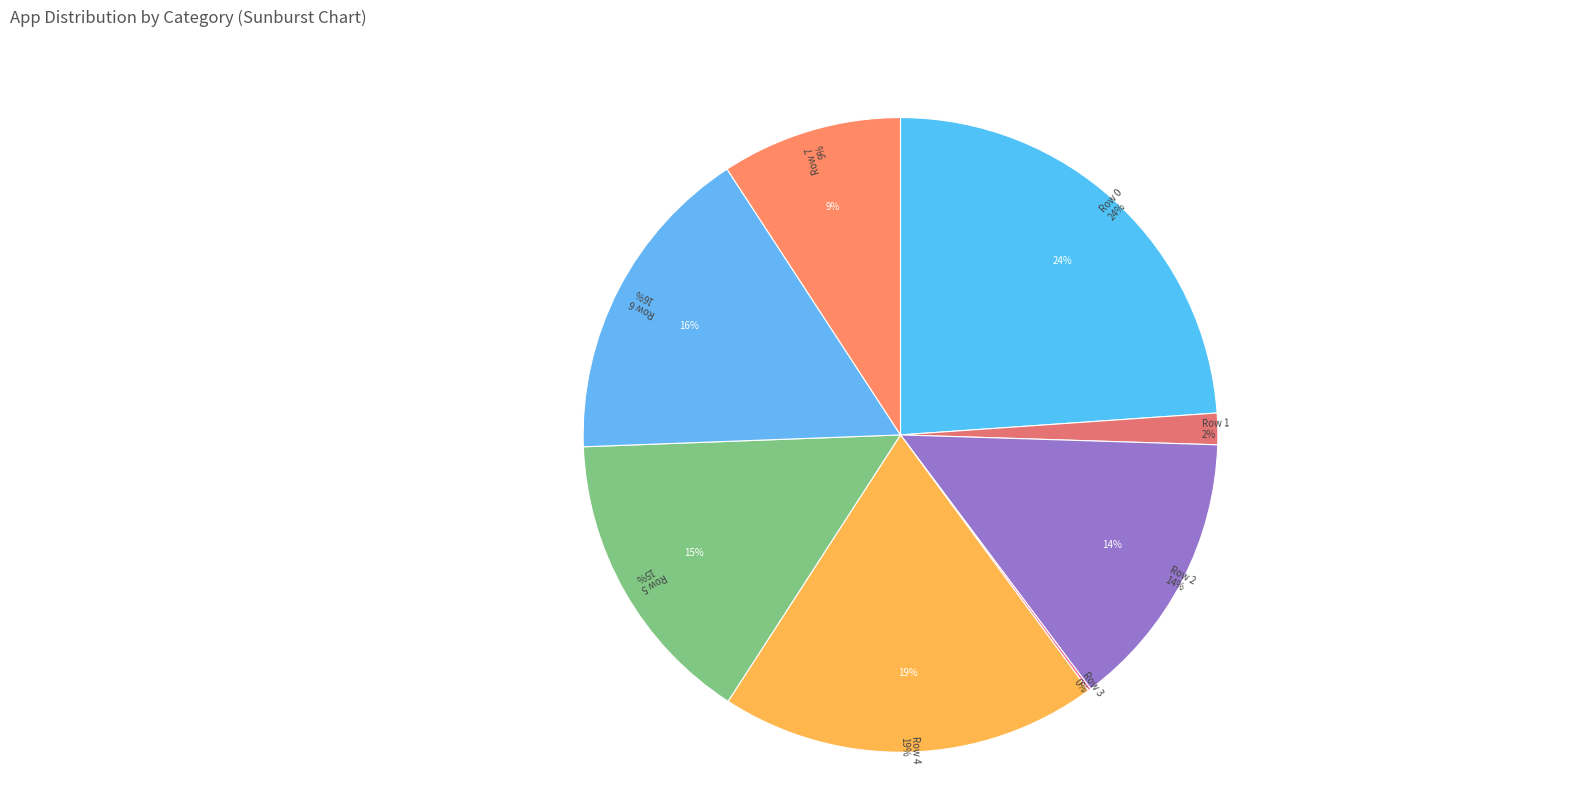

To the nearest percent, what is the average slice percentage?

12%